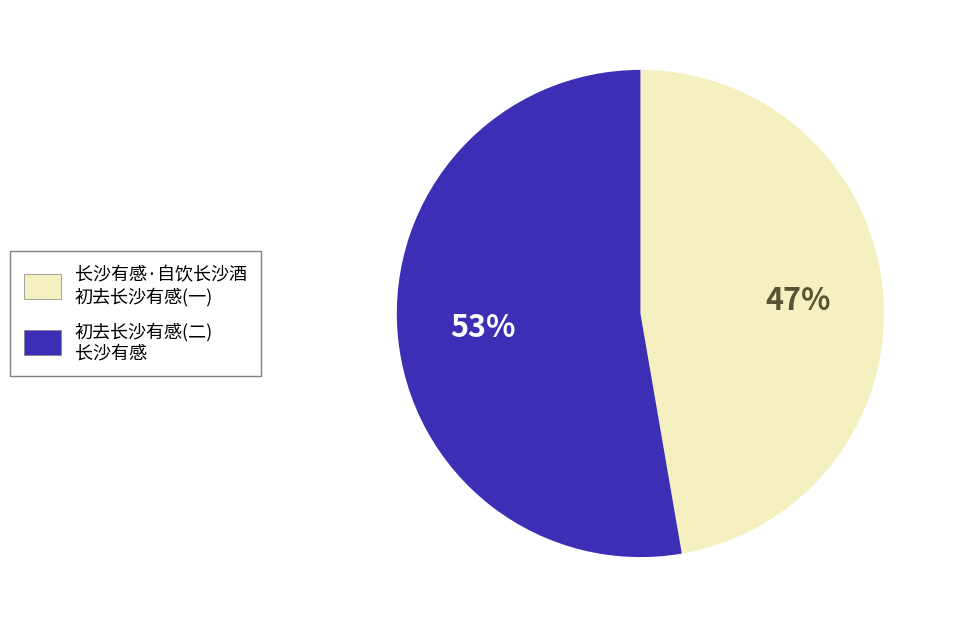

How many slices are in this pie chart?

2